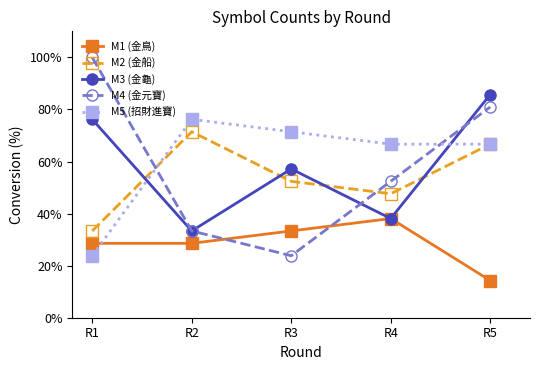

True or false: M4 (金元寶) has a value of 143.9 at R5.

False